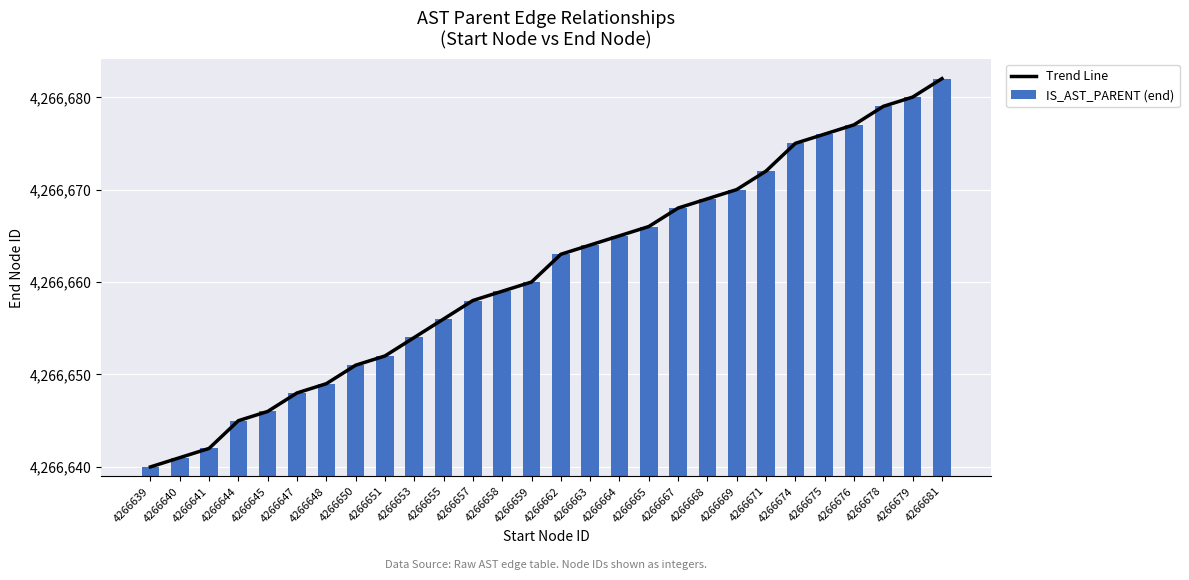

List the labels in order of Trend Line value, largest first.

4266681, 4266679, 4266678, 4266676, 4266675, 4266674, 4266671, 4266669, 4266668, 4266667, 4266665, 4266664, 4266663, 4266662, 4266659, 4266658, 4266657, 4266655, 4266653, 4266651, 4266650, 4266648, 4266647, 4266645, 4266644, 4266641, 4266640, 4266639